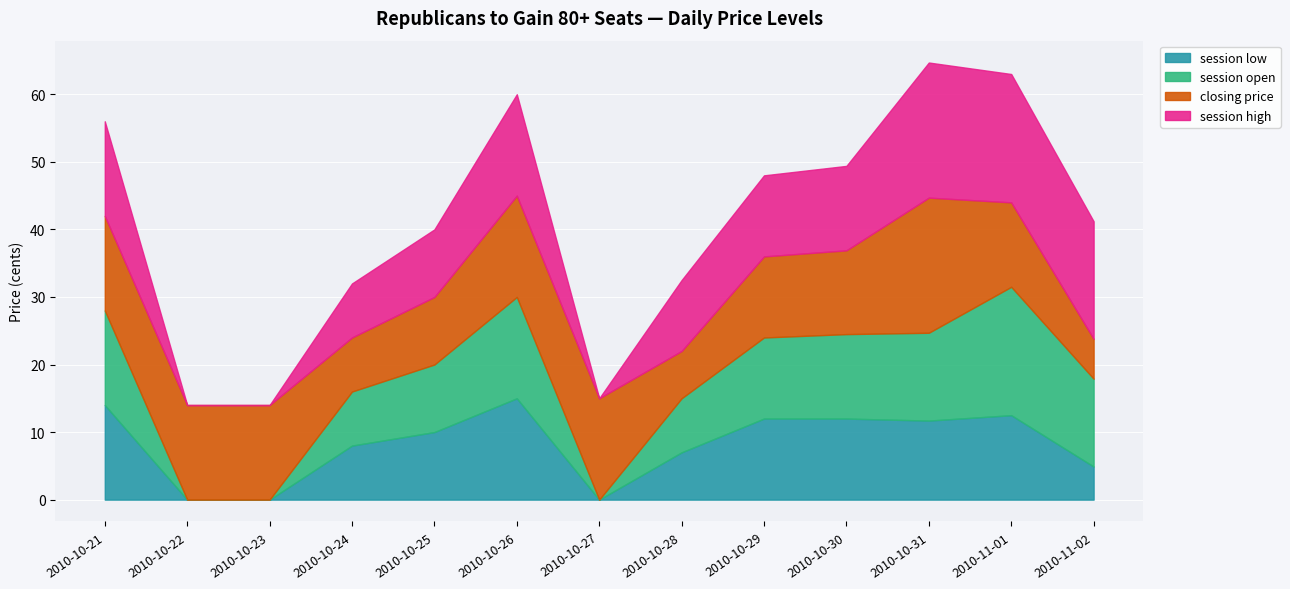

Which label corresponds to the largest value in the chart?

2010-10-31